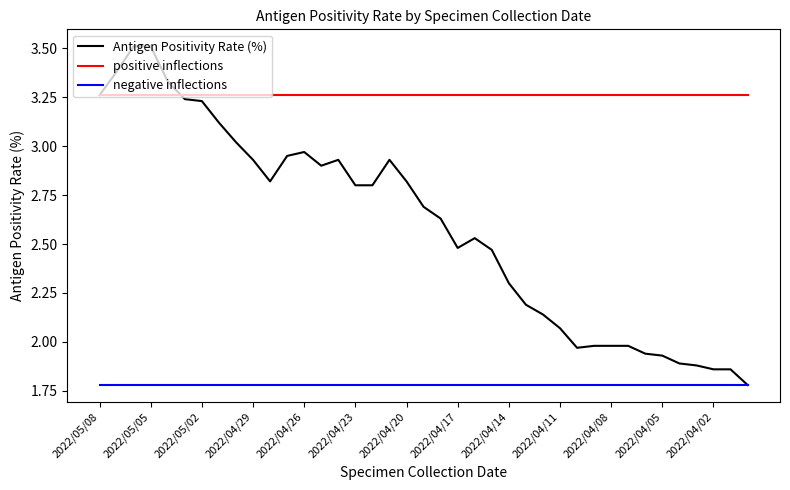

What is the maximum value shown in the chart?

3.5